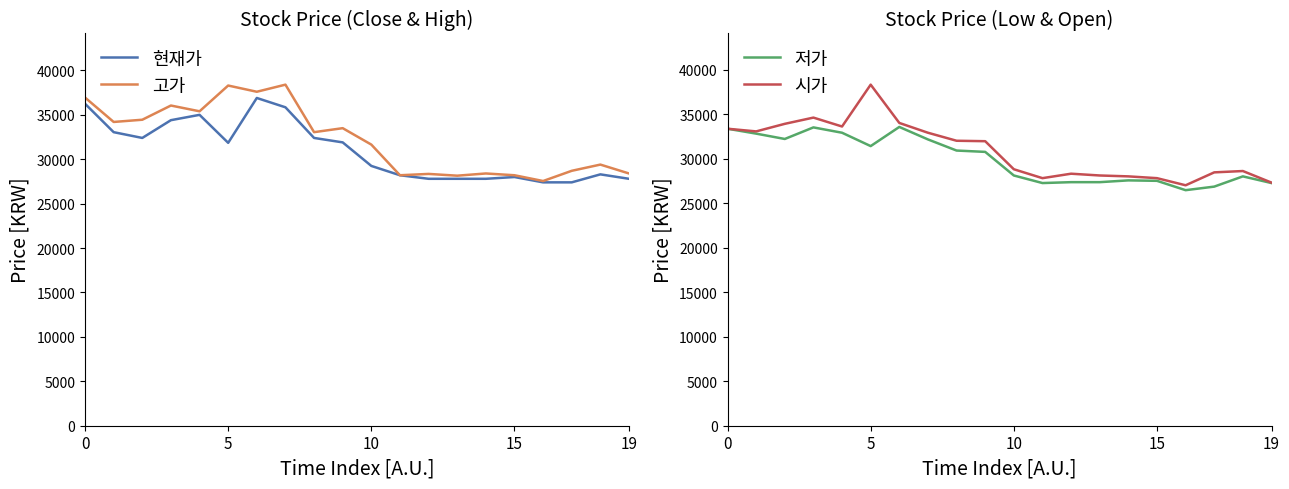

At which label is 저가 closest to 30000?

9